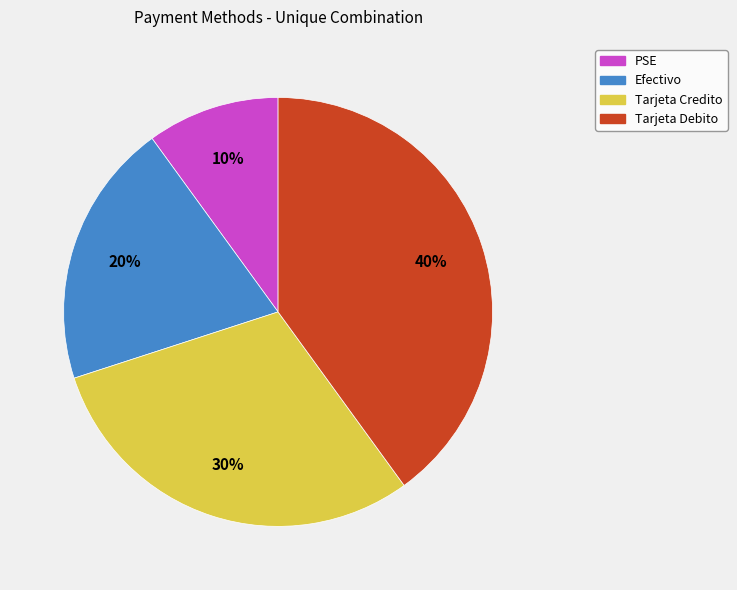

Is the sum of PSE and Efectivo greater than half?

No